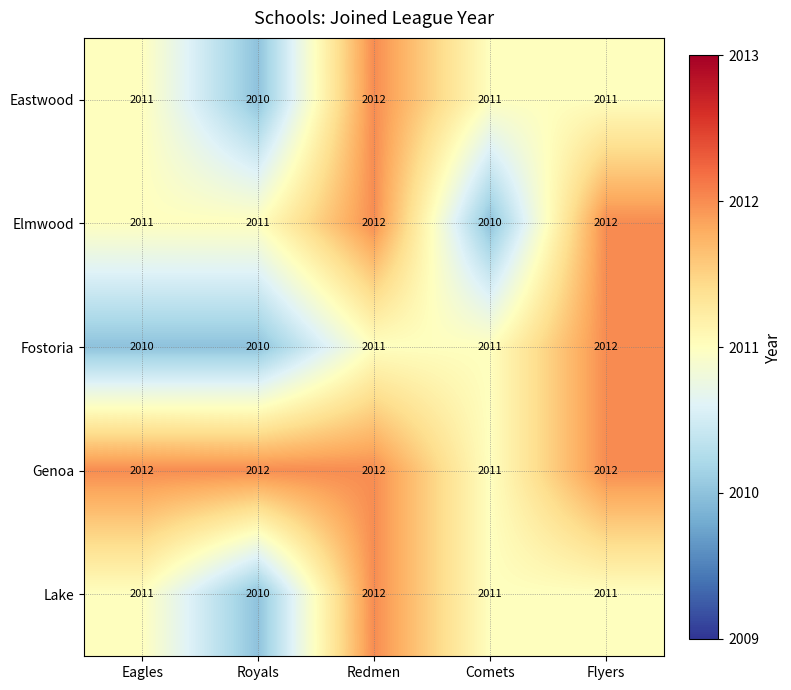

How many data points does each series have?

5